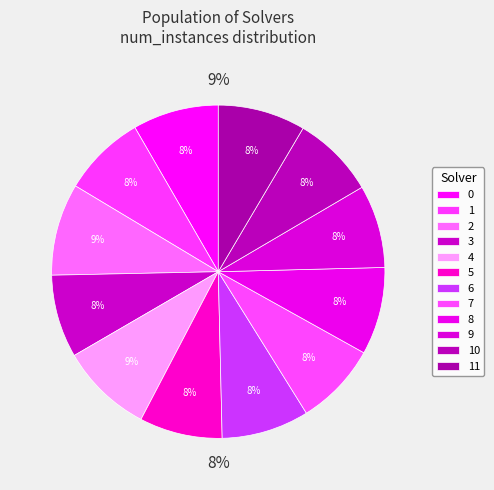

Is there a majority slice in this chart?

No